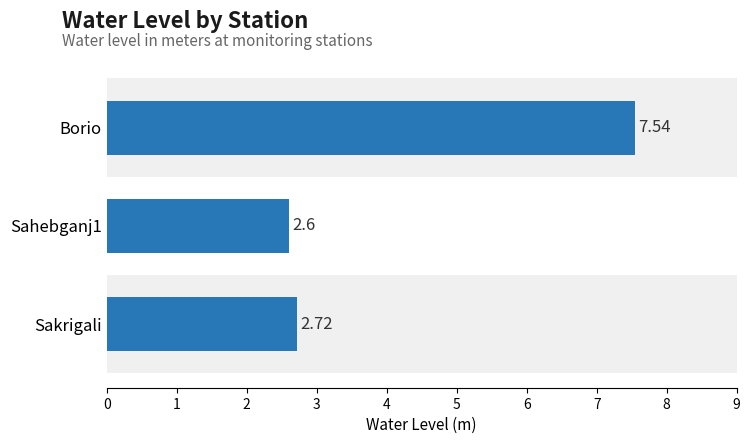

List the labels in order of value, largest first.

Borio, Sakrigali, Sahebganj1